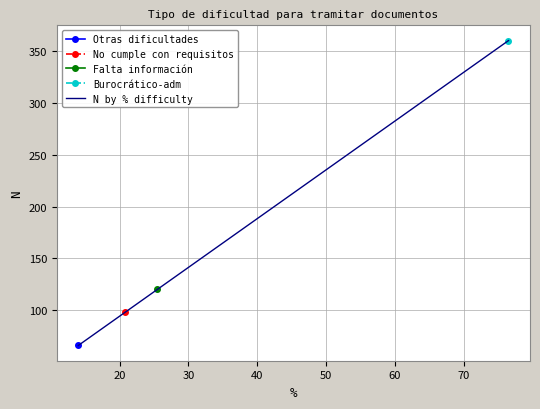

True or false: N by % difficulty has more than 1 points higher than both neighbors.

False